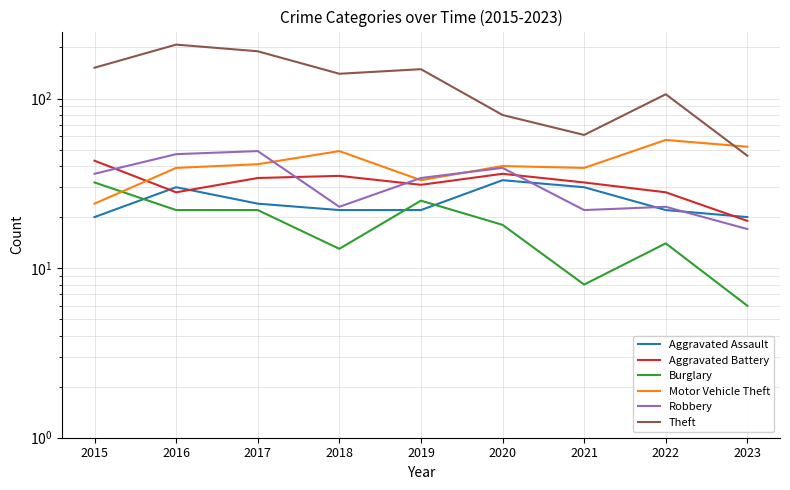

Reading left to right, extract all data points from this chart.

Aggravated Assault: 2015=20	2016=30	2017=24	2018=22	2019=22	2020=33	2021=30	2022=22	2023=20
Aggravated Battery: 2015=43	2016=28	2017=34	2018=35	2019=31	2020=36	2021=32	2022=28	2023=19
Burglary: 2015=32	2016=22	2017=22	2018=13	2019=25	2020=18	2021=8	2022=14	2023=6
Motor Vehicle Theft: 2015=24	2016=39	2017=41	2018=49	2019=33	2020=40	2021=39	2022=57	2023=52
Robbery: 2015=36	2016=47	2017=49	2018=23	2019=34	2020=39	2021=22	2022=23	2023=17
Theft: 2015=152	2016=208	2017=190	2018=140	2019=149	2020=80	2021=61	2022=106	2023=46